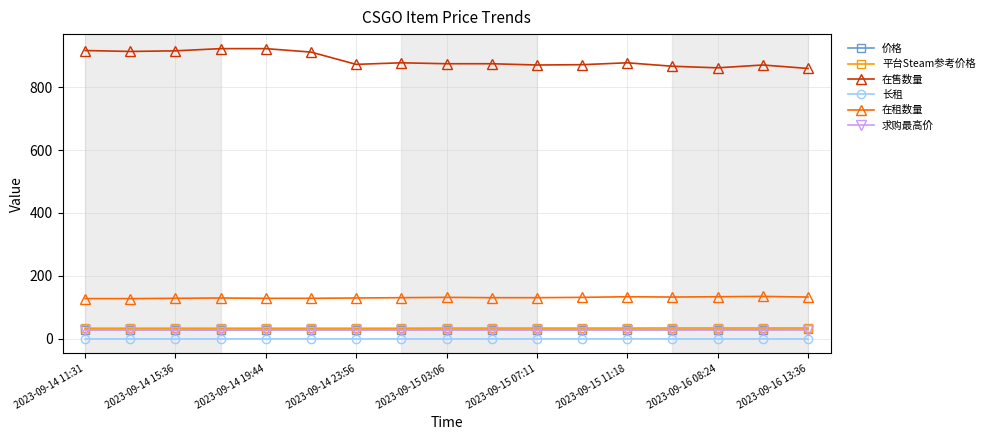

What are all the series names shown in the legend?

价格, 平台Steam参考价格, 在售数量, 长租, 在租数量, 求购最高价